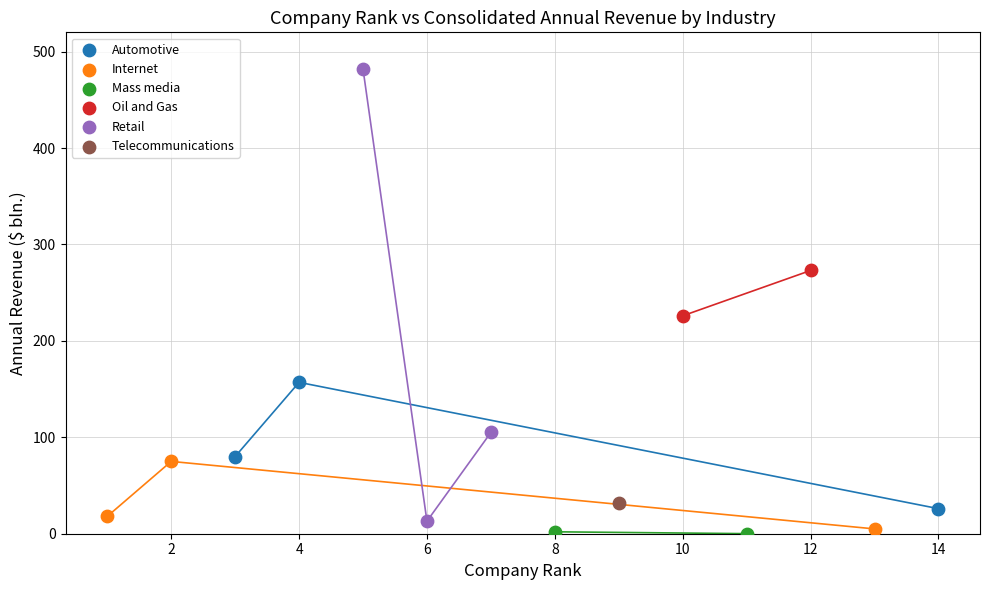

Which series contains the highest Y value?

Retail